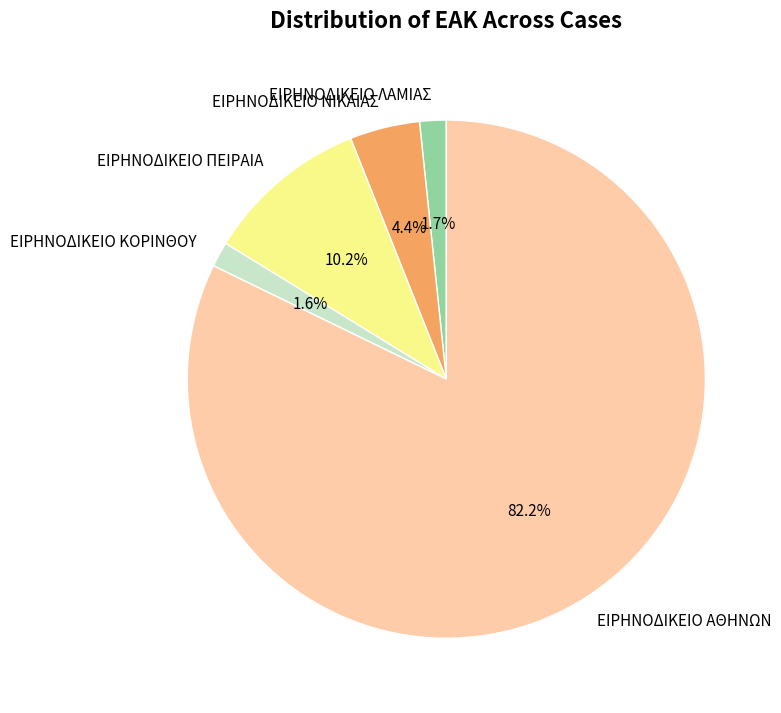

Is the sum of ΕΙΡΗΝΟΔΙΚΕΙΟ ΚΟΡΙΝΘΟΥ and ΕΙΡΗΝΟΔΙΚΕΙΟ ΝΙΚΑΙΑΣ greater than half?

No